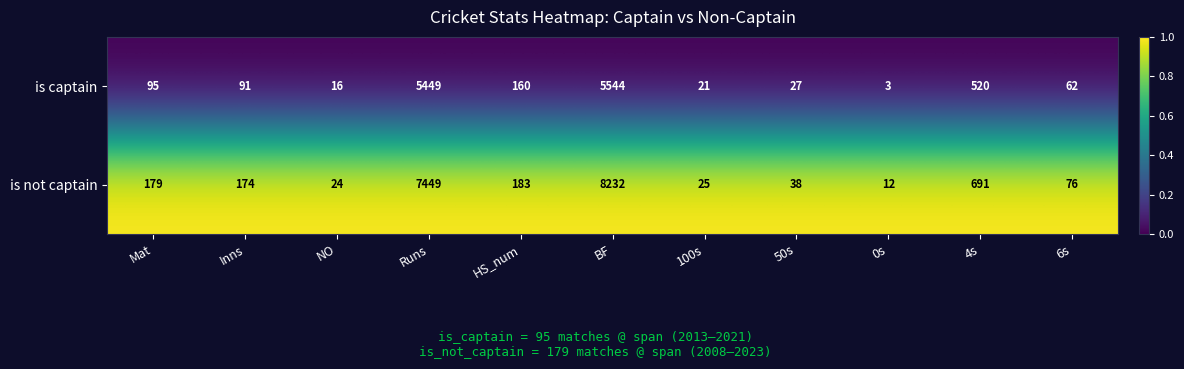

What is the total value across all series at 0s?

15